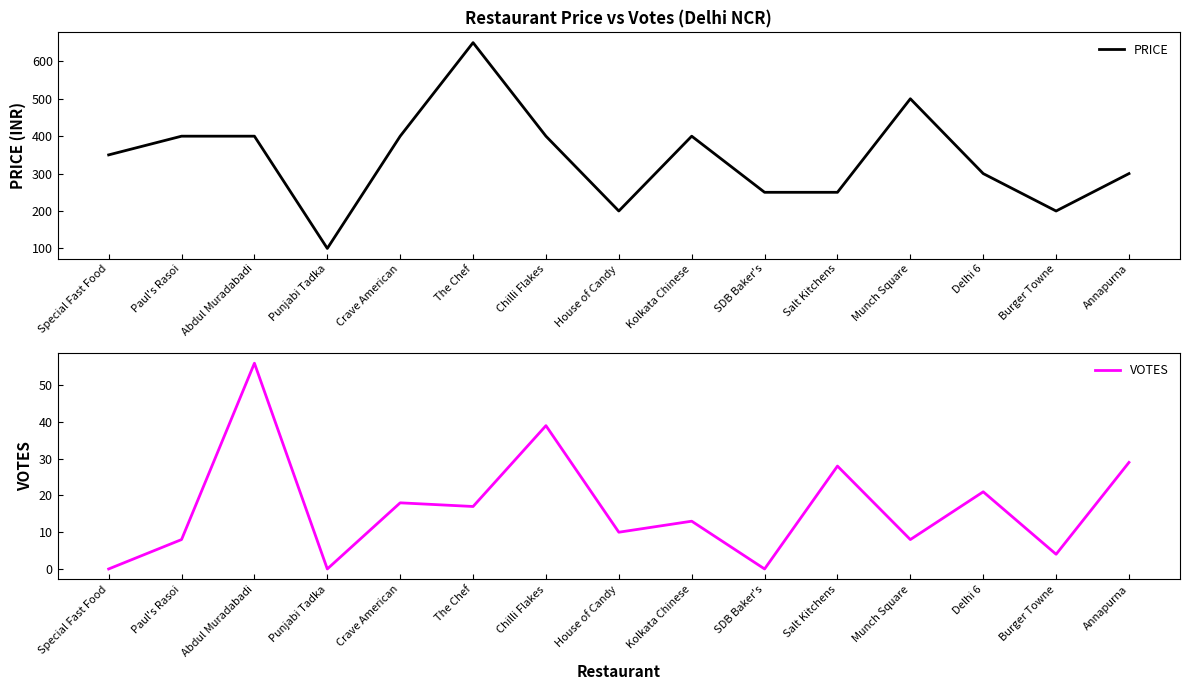

Is the value of PRICE at Burger Towne greater than the value of VOTES at Salt Kitchens?

Yes